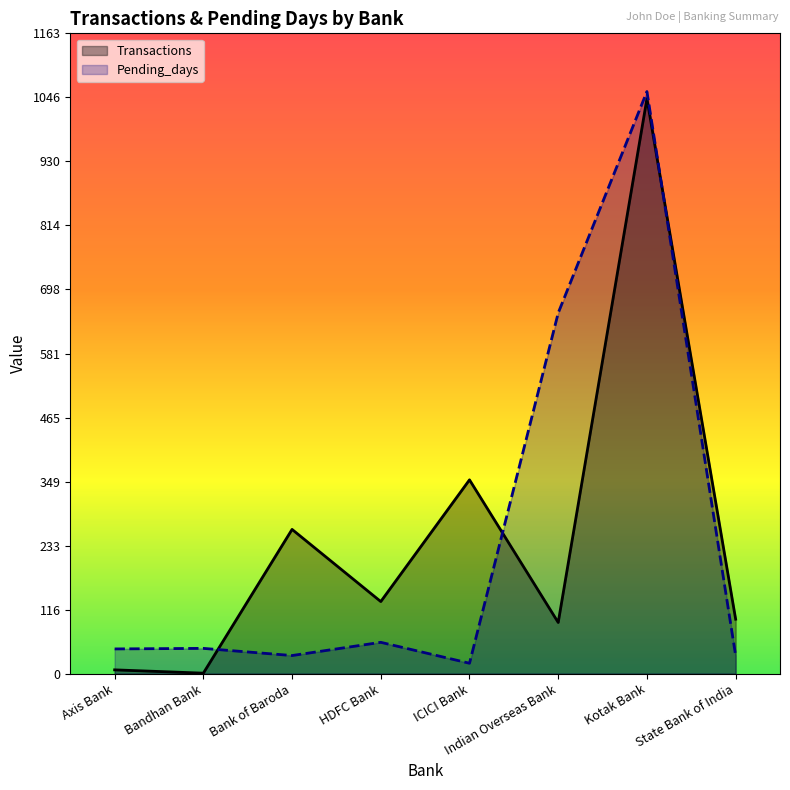

What is the total value across all series at Axis Bank?

52